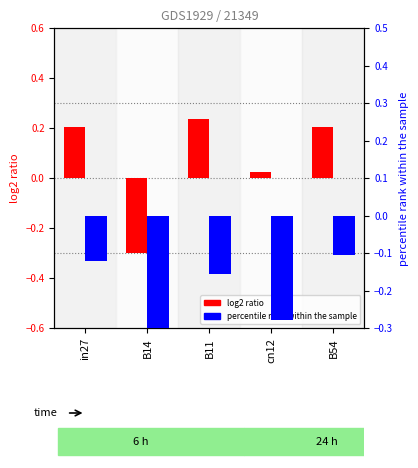

Rank the series at cn12 from highest to lowest value.

job779_scenario1_1702, job781_scenario0_1704